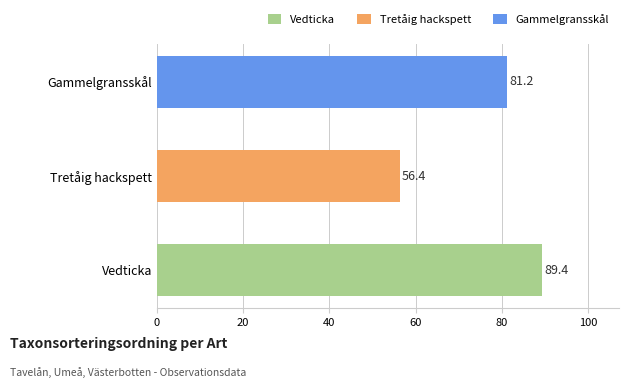

Are the bars grouped side by side (vs. stacked)?

No